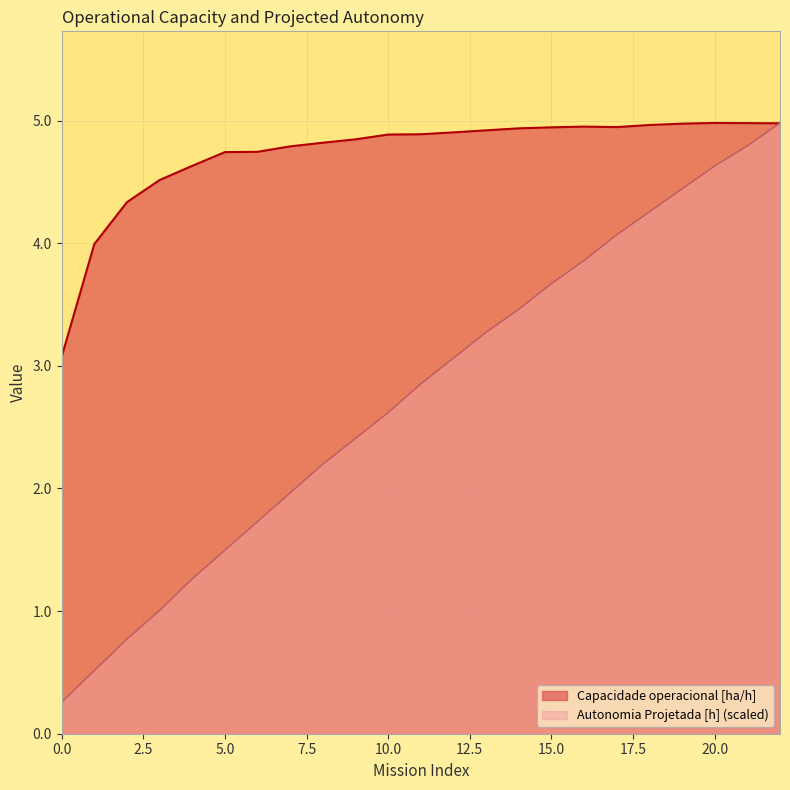

Rank the series by their maximum value, from lowest to highest.

Capacidade operacional [ha/h], Autonomia Projetada [h]